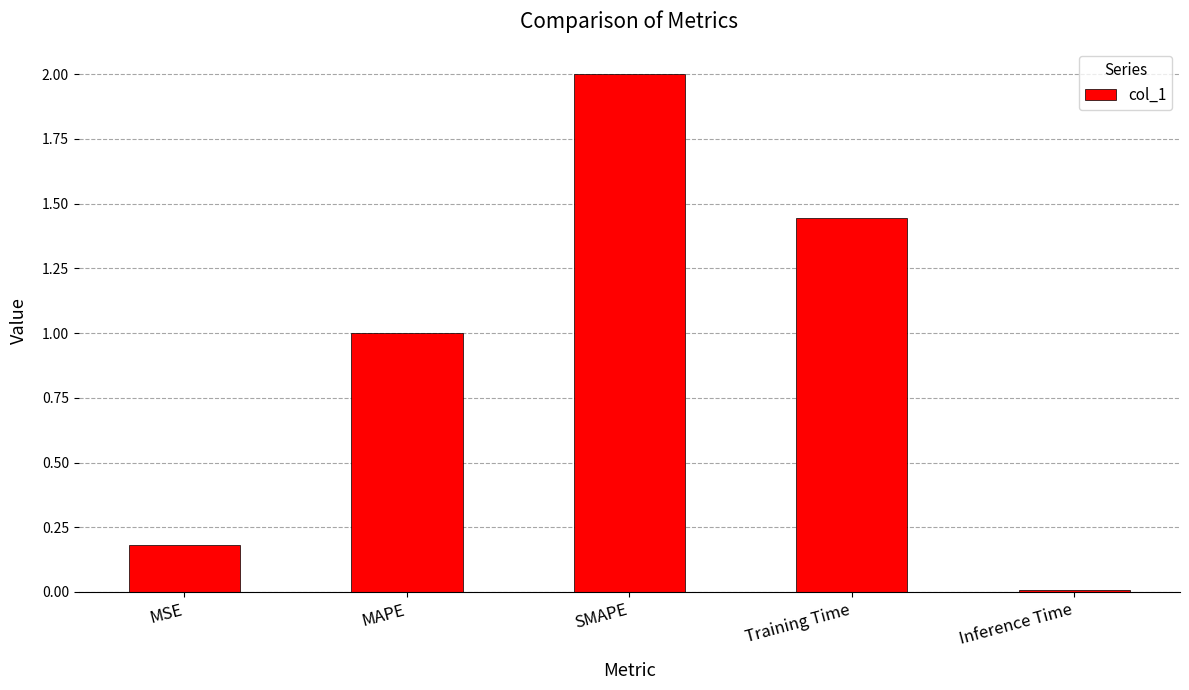

Is it true that the value at Inference Time is 0.0?

True